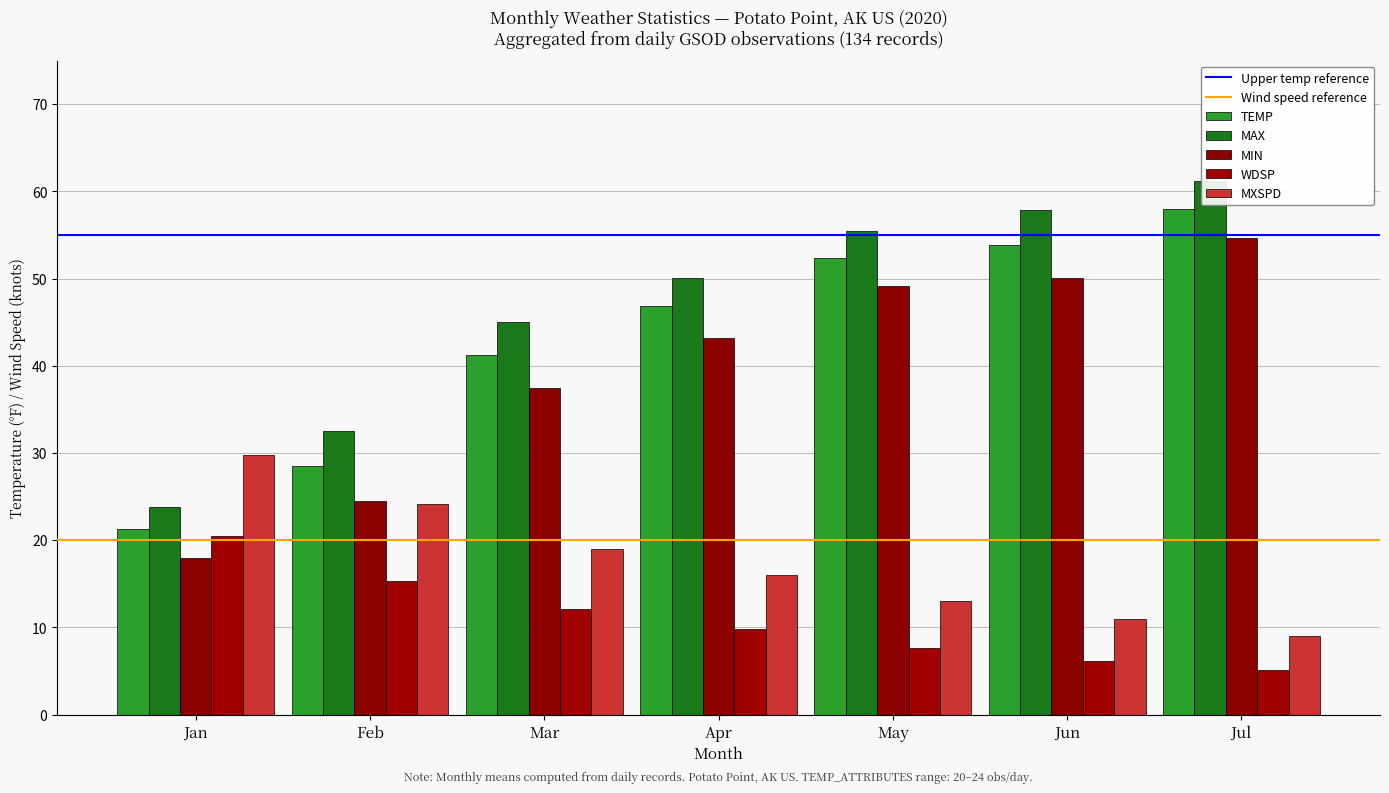

The MAX series shows 55.4 at May. True or false?

True